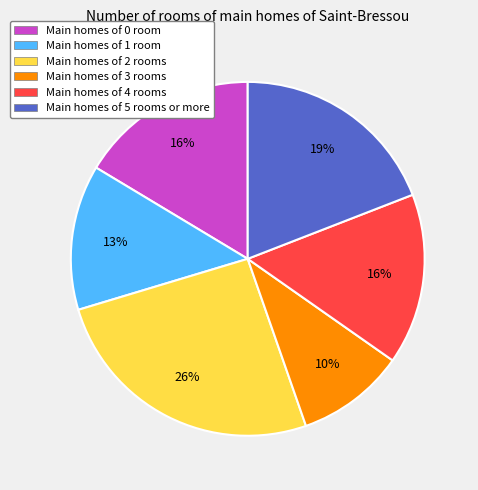

Is there a majority slice in this chart?

No